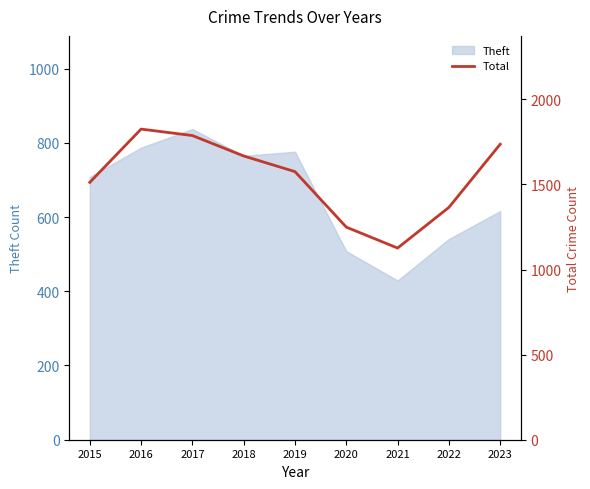

What is the greatest value displayed?

1825